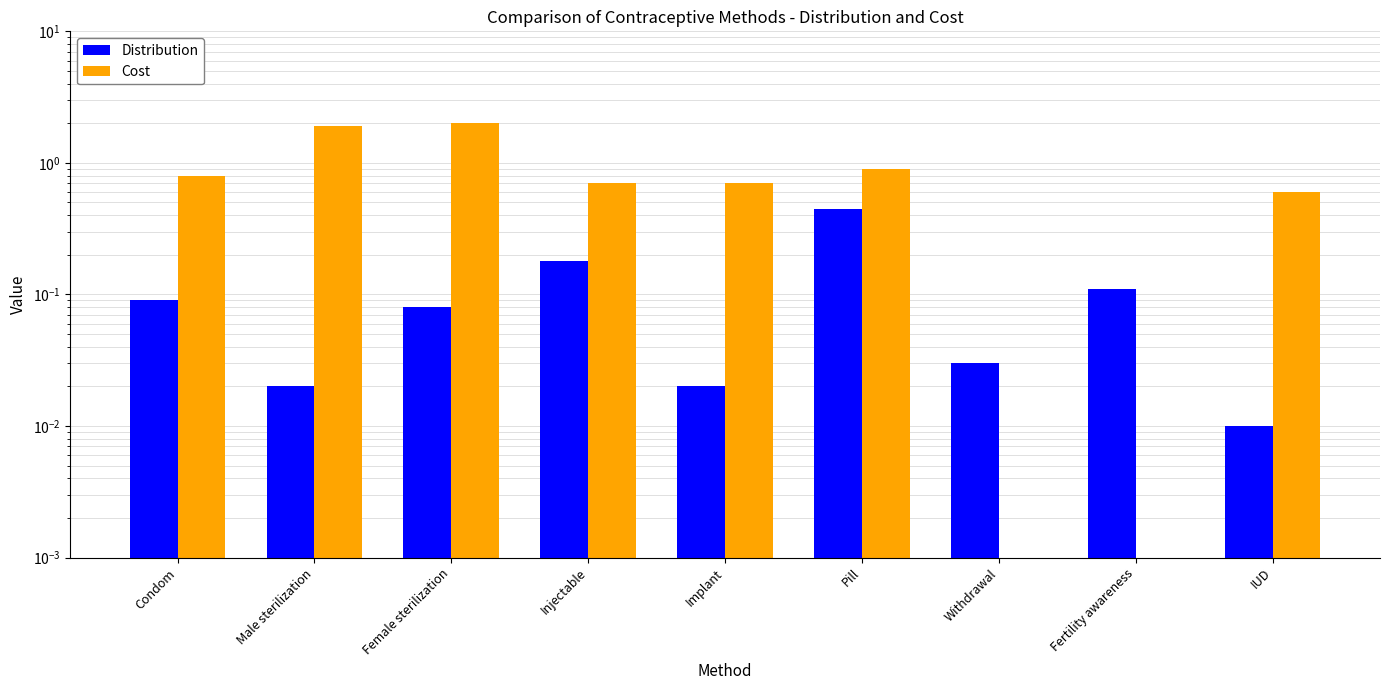

What is the difference between the Distribution values at Pill and Withdrawal?

0.4